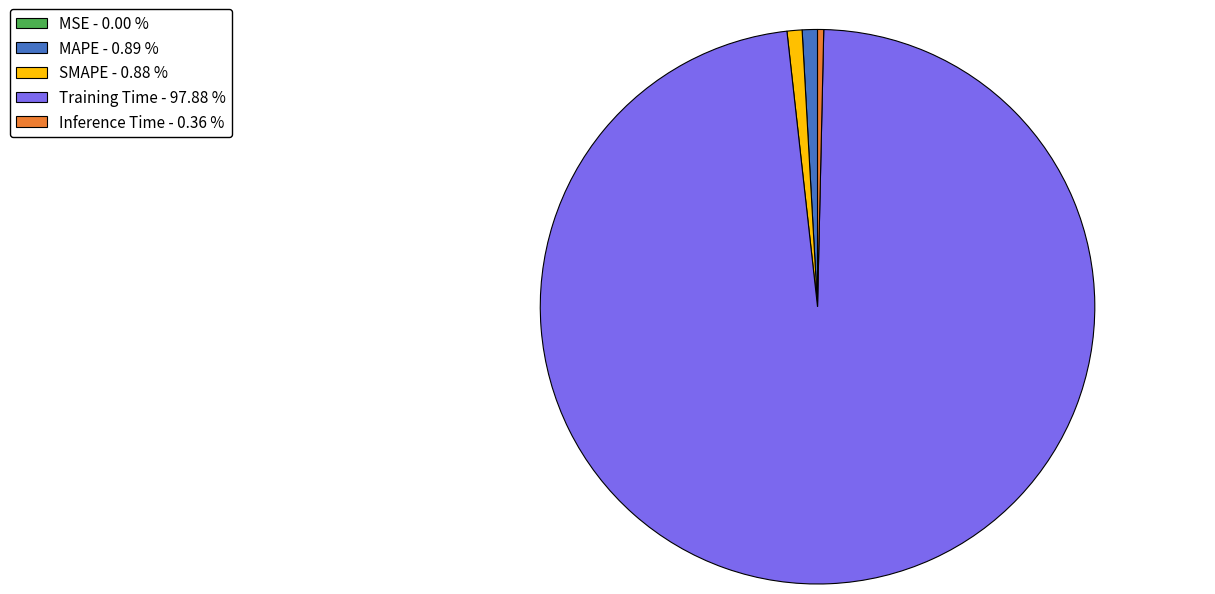

Combined, do Training Time - 97.88 % and Inference Time - 0.36 % account for over 50%?

Yes